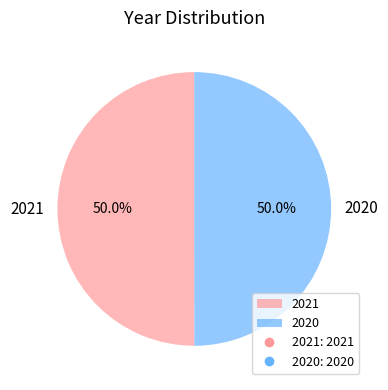

Approximately how many times larger is the value at 2020 compared to 2021?

1.0